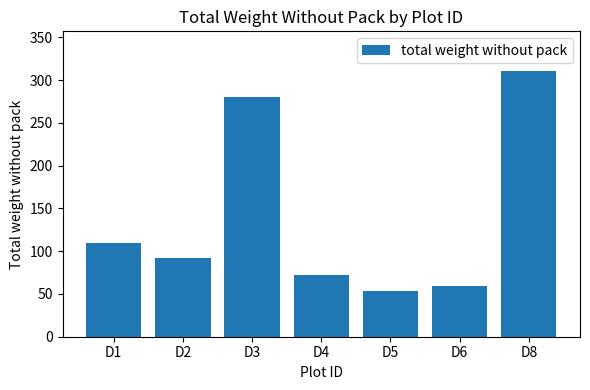

Which label corresponds to the smallest value in the chart?

D5